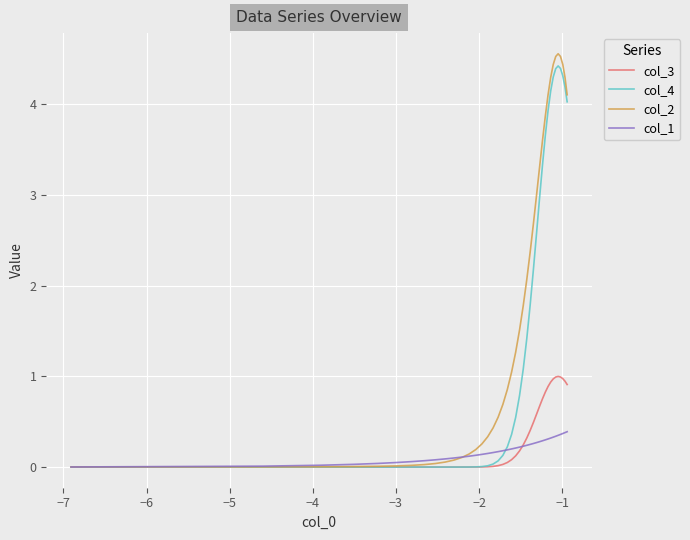

Which series has the largest total across all categories?

col_2